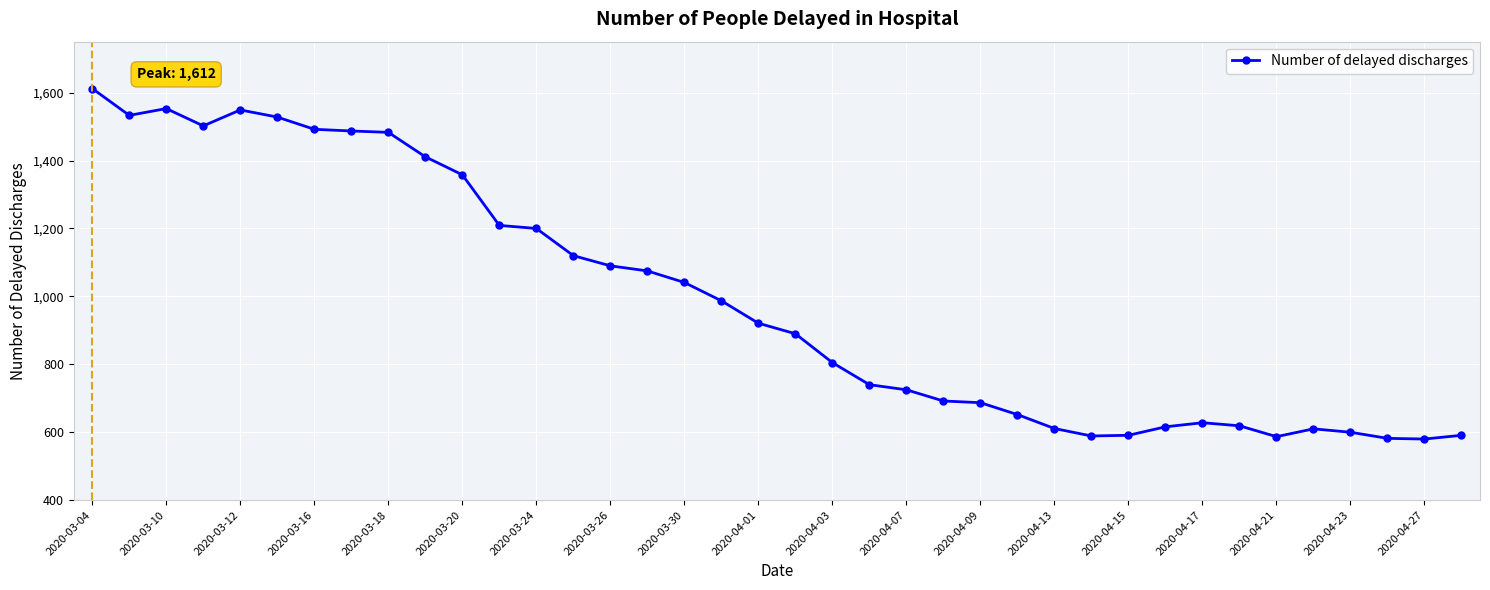

What is the difference between the second highest and second lowest values?

971